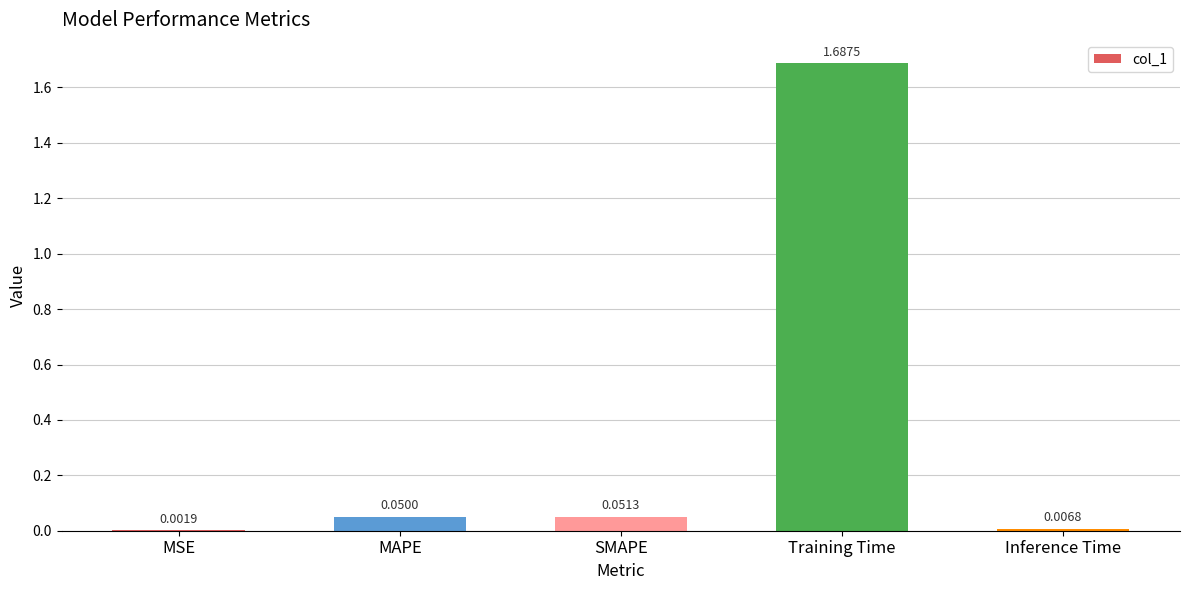

What is the sum of all values?

1.8